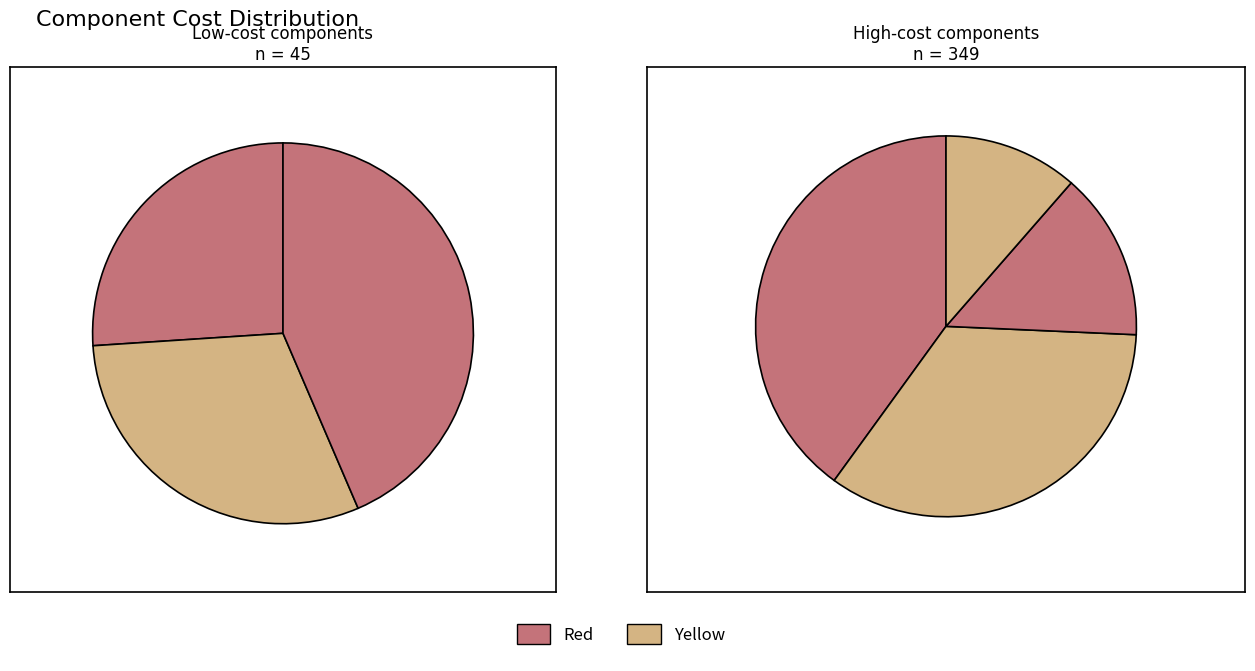

Count the number of slices in the pie.

7